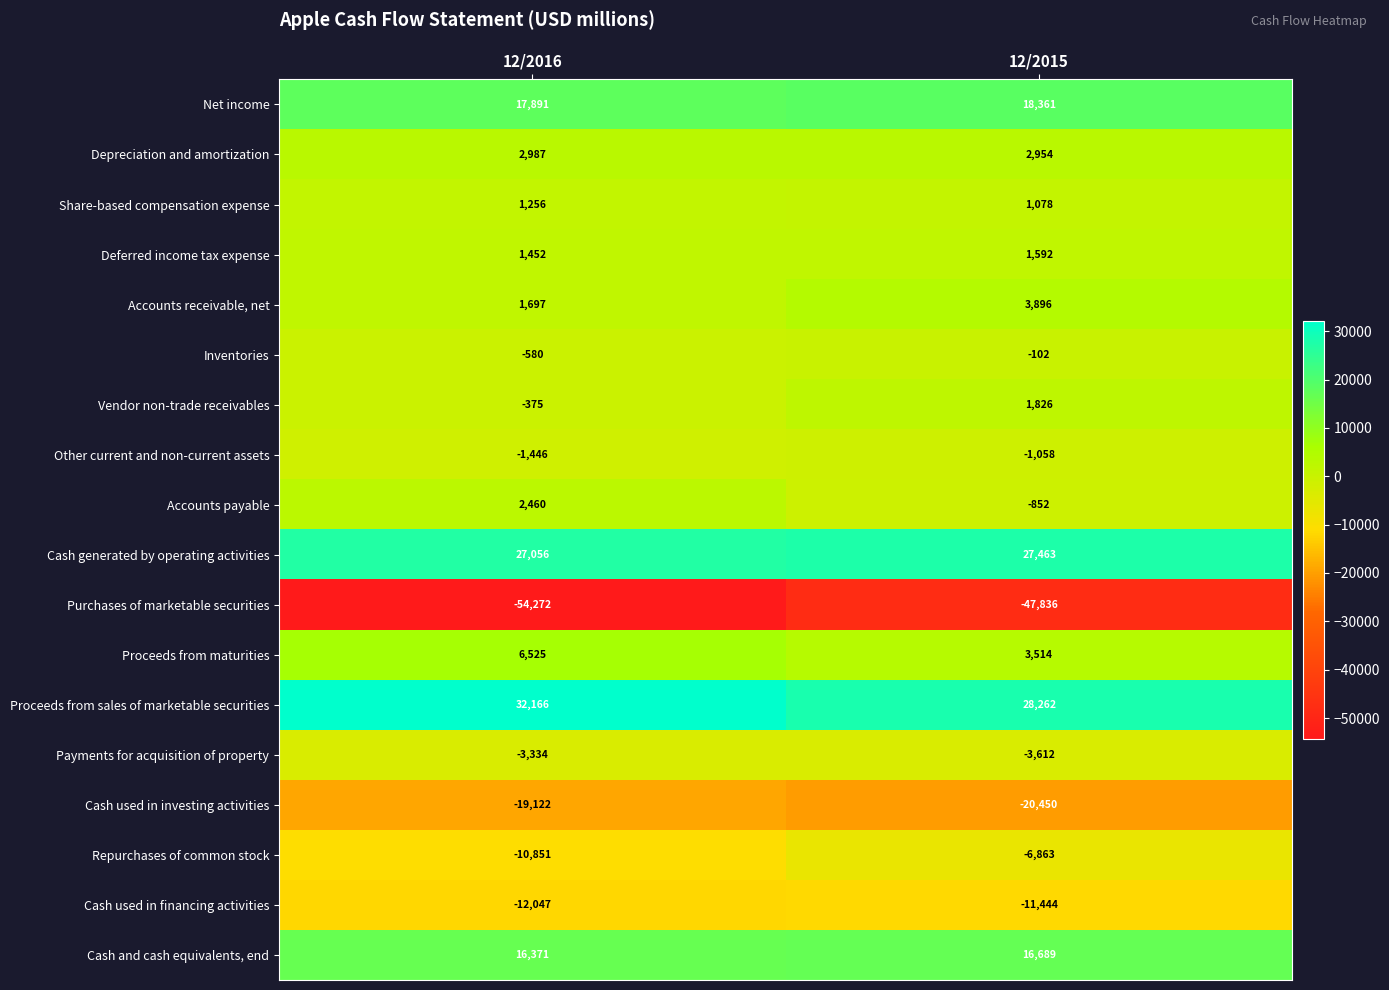

What is the sum of all Proceeds from sales of marketable securities values?

60428